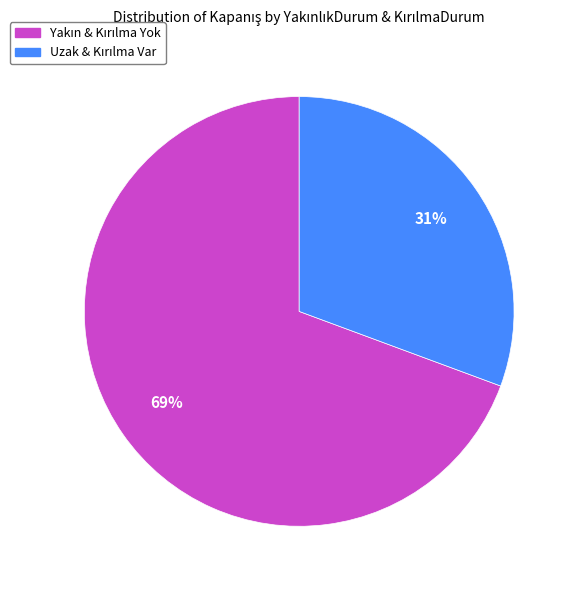

To the nearest percent, what is the average slice percentage?

50%